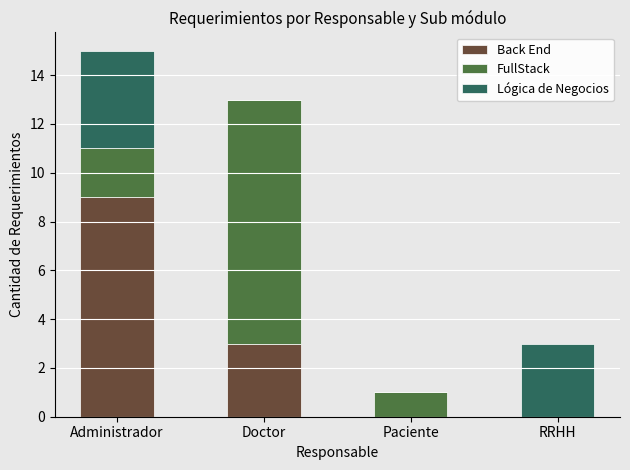

Is it true that Back End equals 0 at RRHH?

True